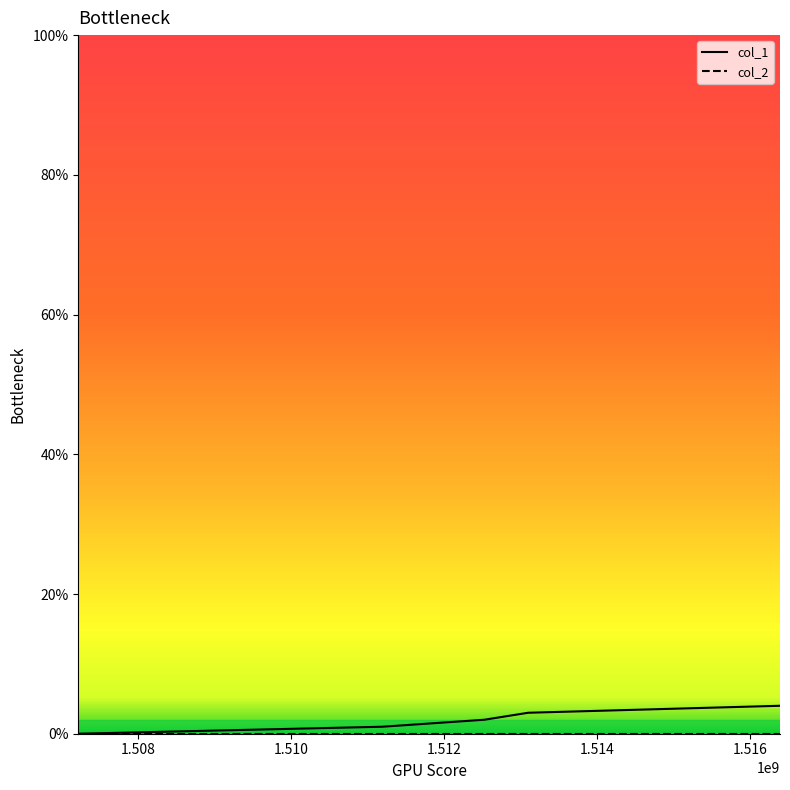

Is this an area chart (filled region under the line)?

No